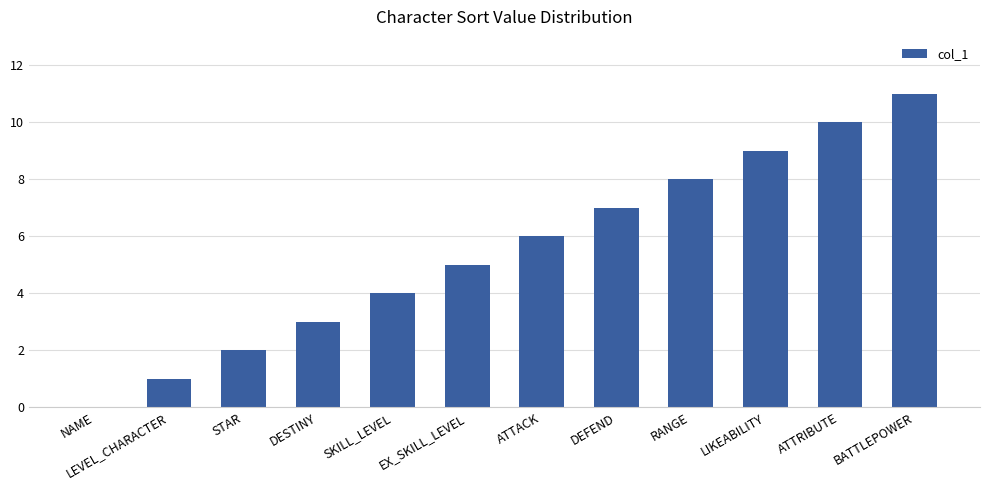

Which category has the highest value across all series?

BATTLEPOWER